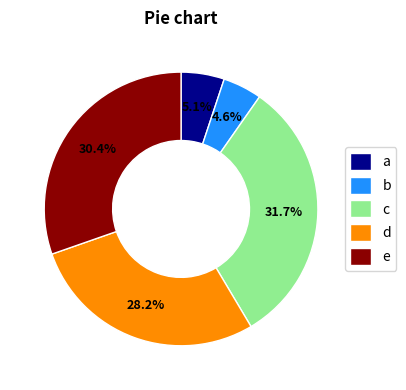

To the nearest percent, what is the difference between the largest and smallest slice percentages?

27%